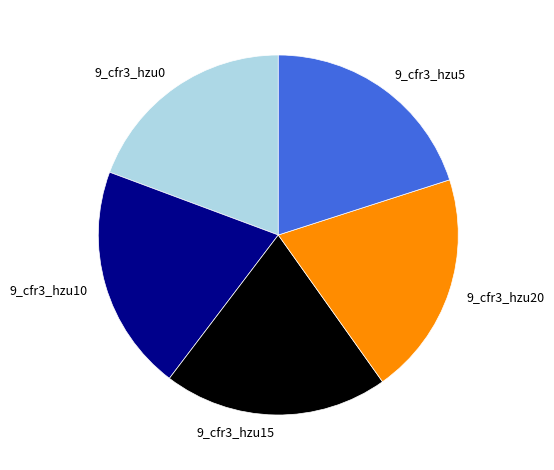

How many segments does this pie chart have?

5